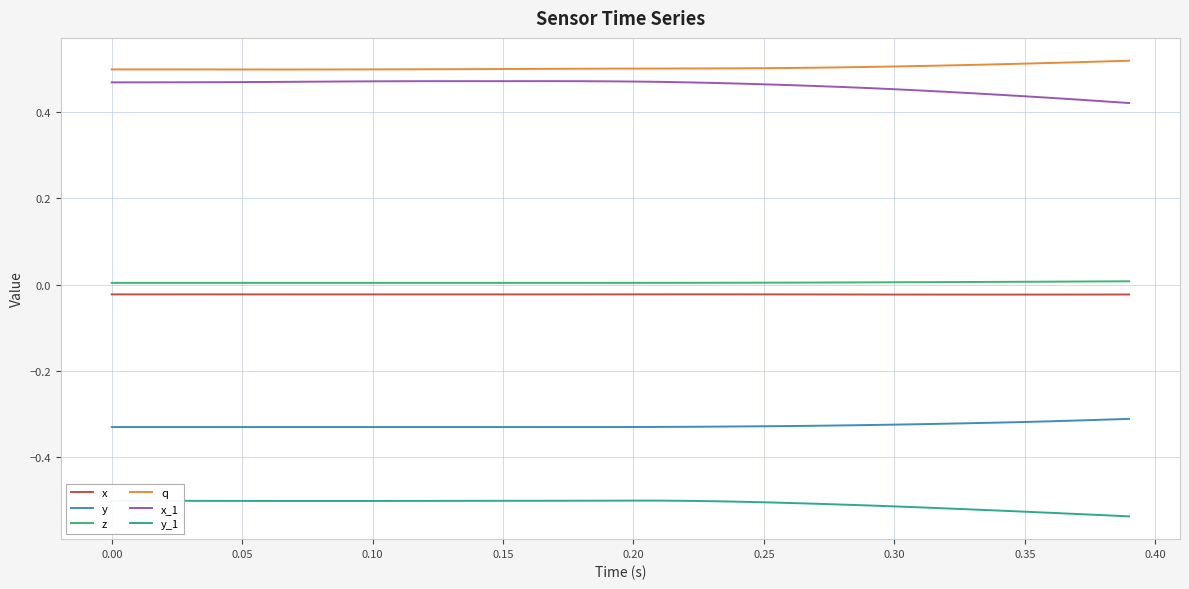

True or false: z and y_1 intersect in this chart.

False